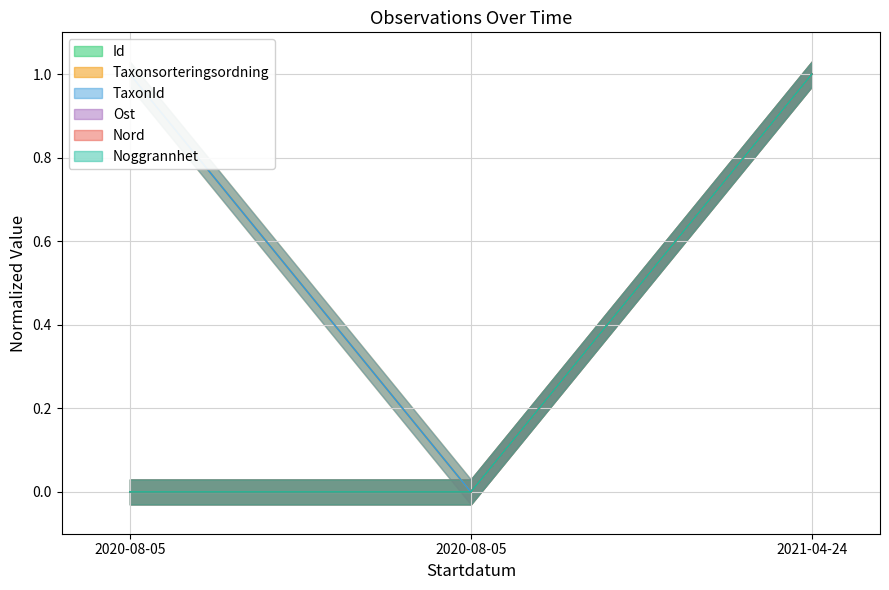

Is it true that TaxonId equals 0.6 at 2020-08-05?

False